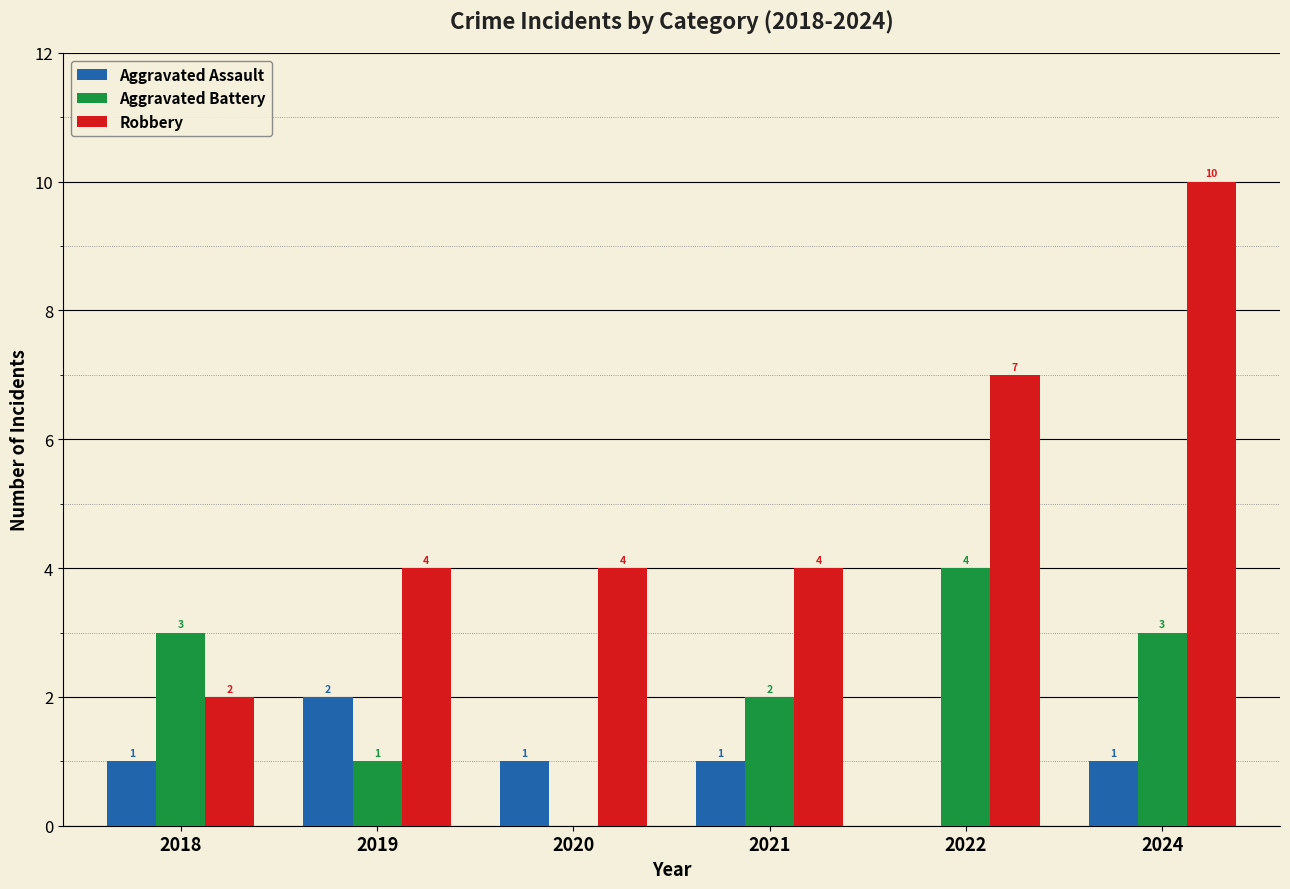

At which label does Aggravated Assault reach its peak?

2019